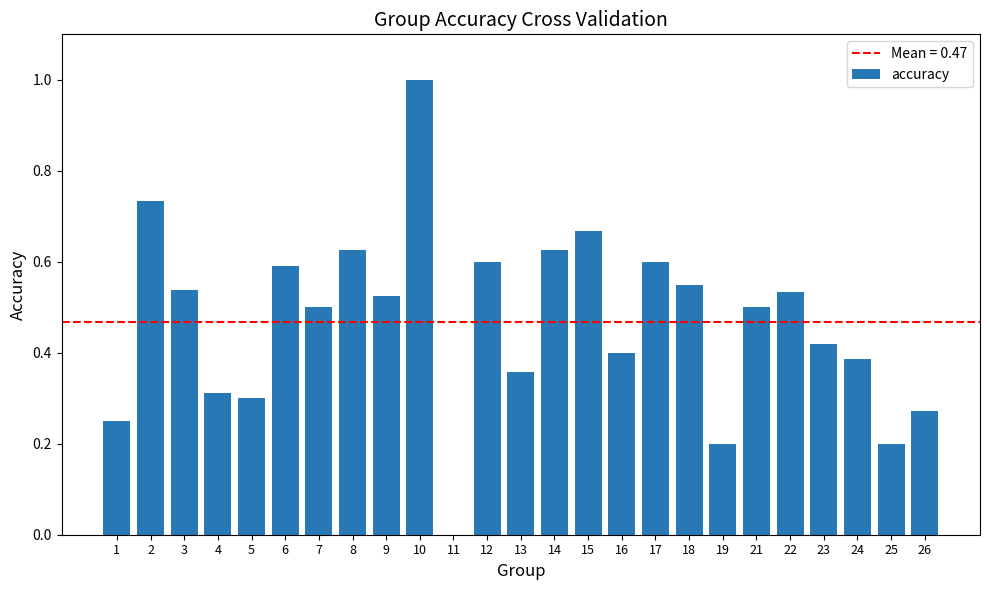

What is the sum of all values?

11.7